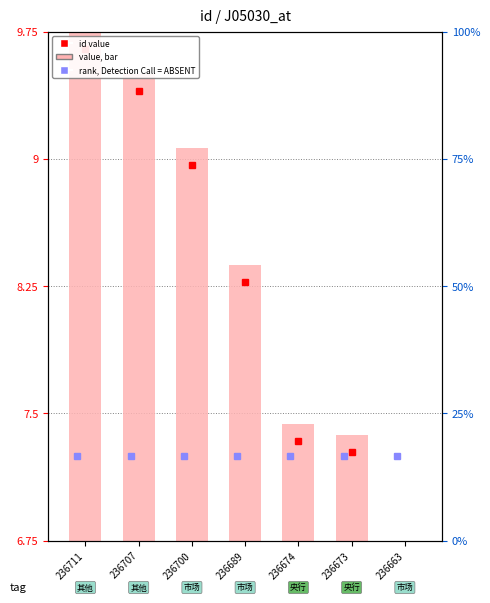

Rank the categories by value from lowest to highest.

236663, 236673, 236674, 236689, 236700, 236707, 236711